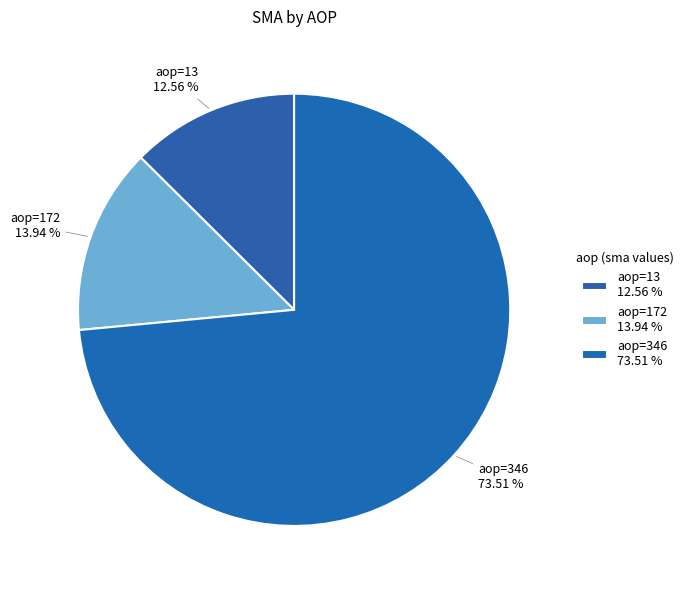

Does aop=346 73.51 % account for over 50% of the chart?

Yes